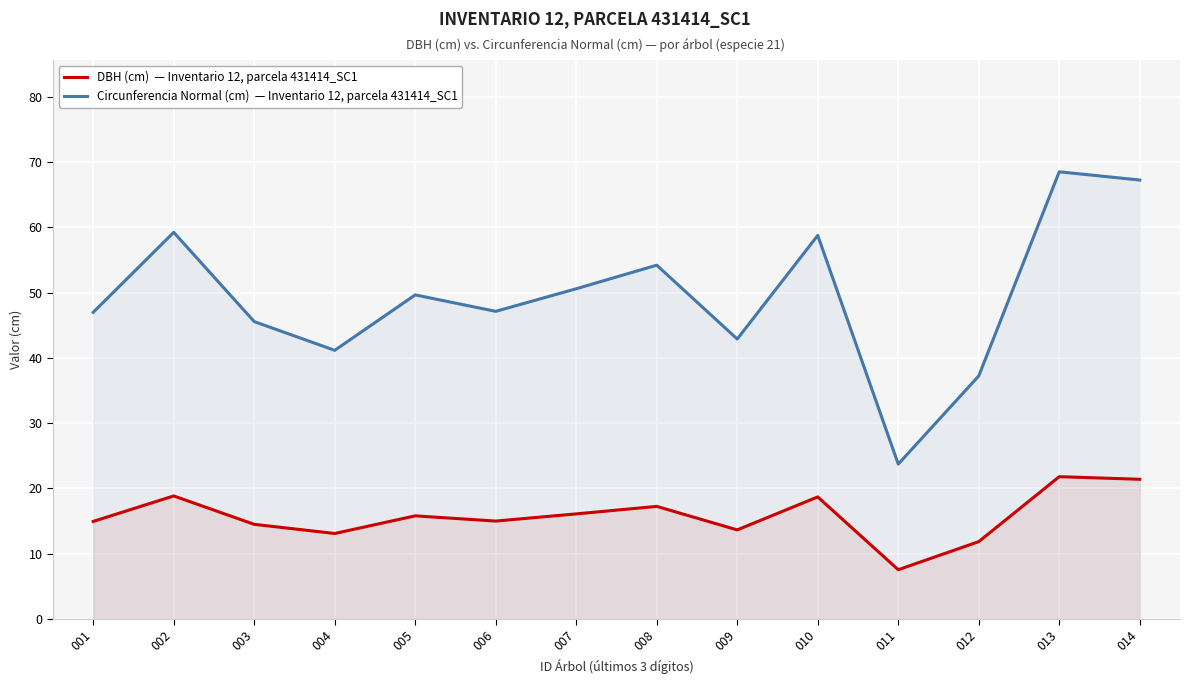

What is the difference between the maximum and minimum values in the Circunferencia Normal (cm) series?

44.8